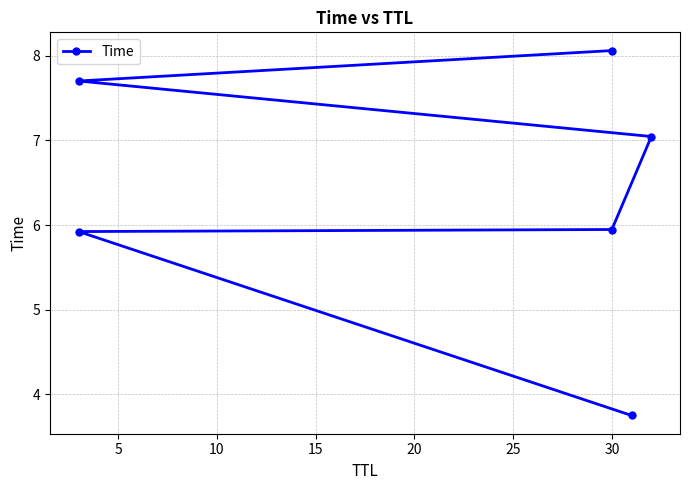

Is it true that the value at 20 is 3.7?

False